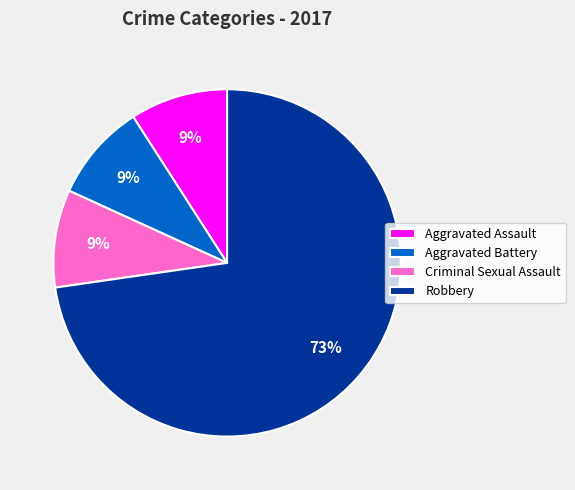

To the nearest percent, what is the difference between the Robbery and Criminal Sexual Assault slice percentages?

64%